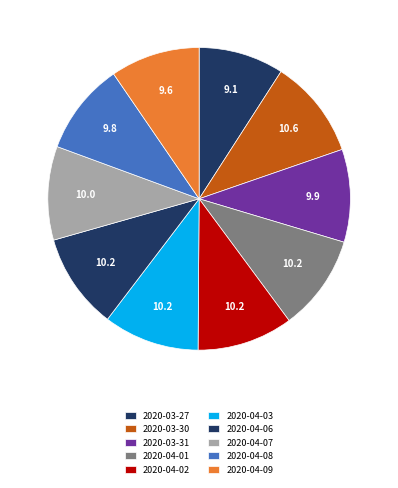

To the nearest percent, what is the difference between the 2020-04-06 and 2020-04-09 slice percentages?

1%